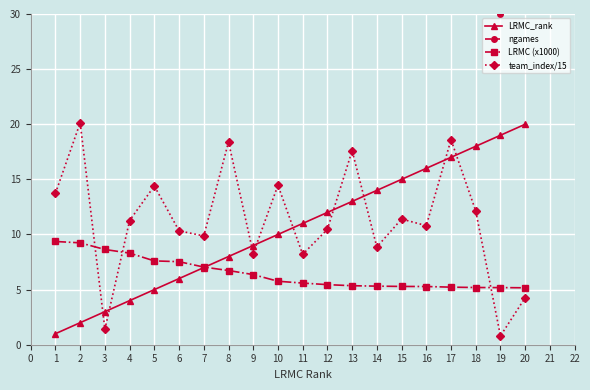

Is it true that LRMC_rank equals 19.0 at 19?

True